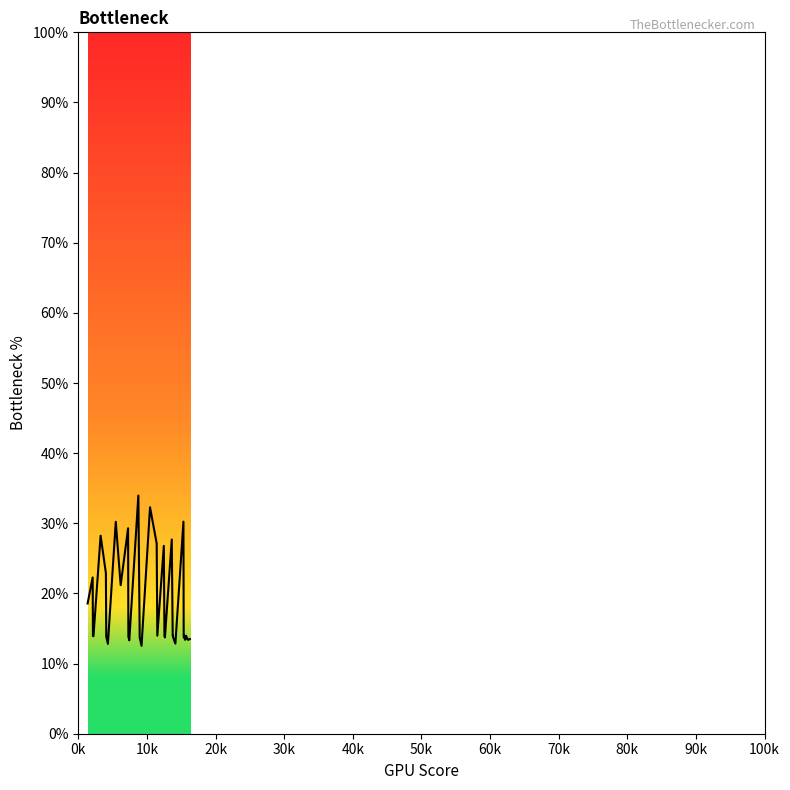

What is the smallest value displayed?

12.5